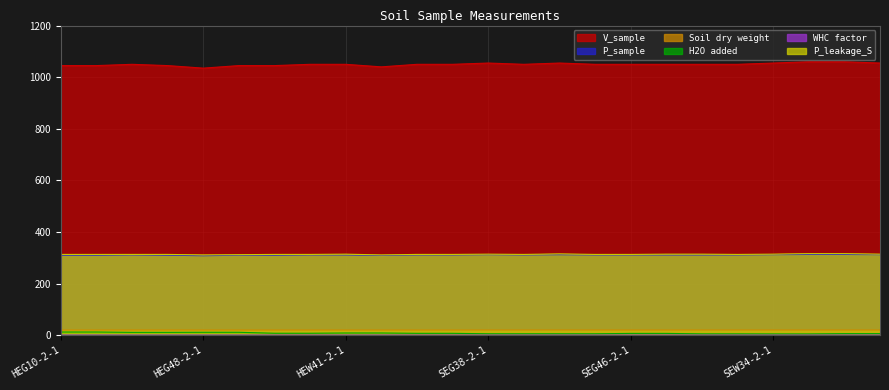

Rank the series by their maximum value, from highest to lowest.

V_sample, P_leakage_S, P_sample, Soil dry weight, H2O added, WHC factor